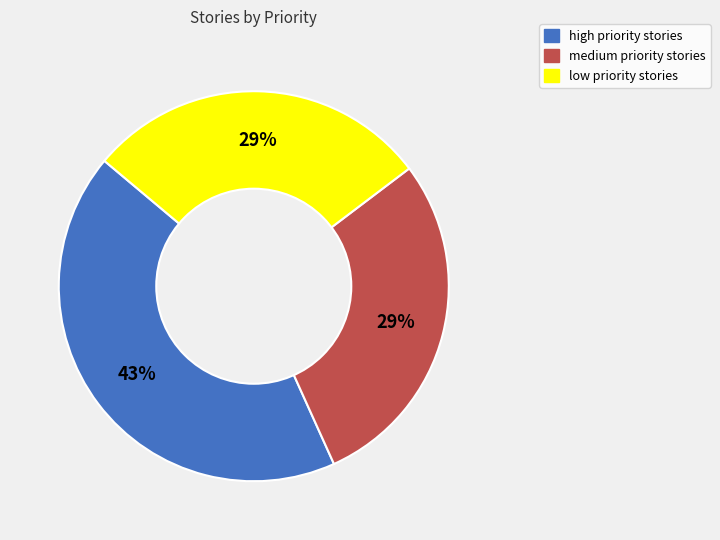

Which category has the biggest portion of the pie?

high